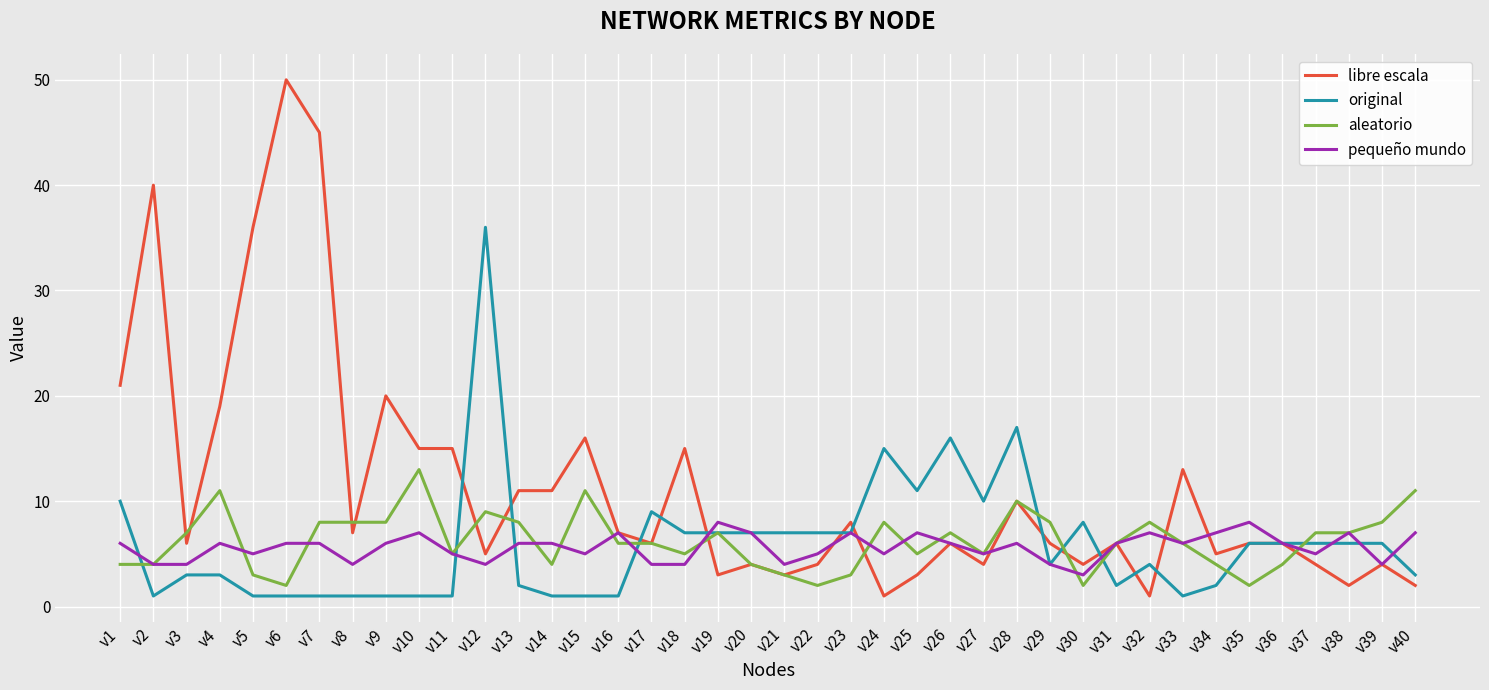

How many lines are shown in the chart?

4